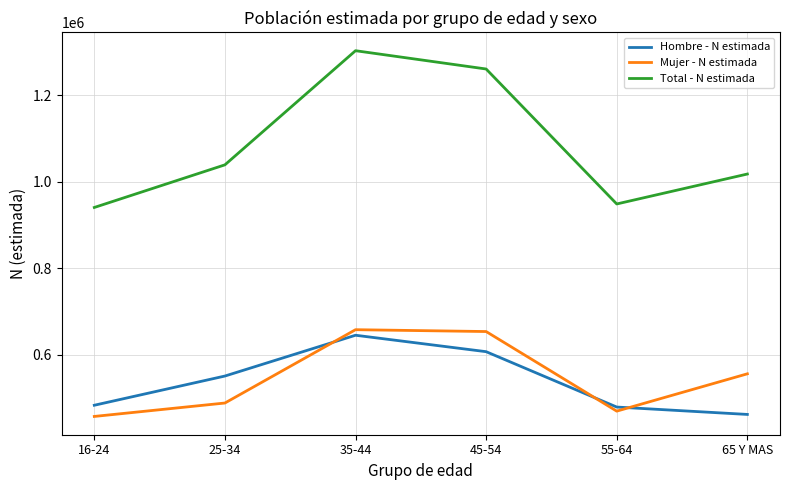

What is the difference between the maximum and minimum values in the Hombre - N estimada series?

183061